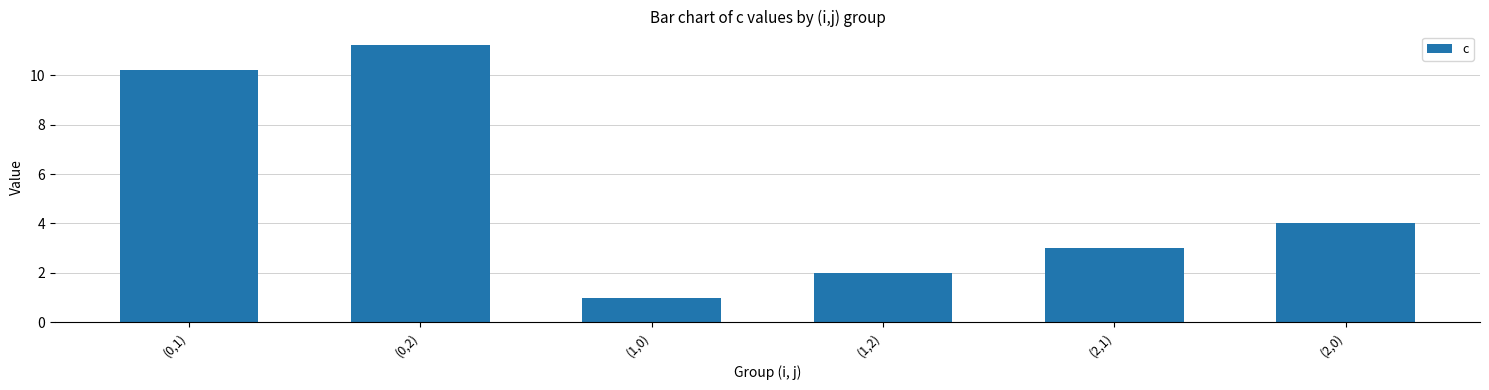

What is the value of the 3rd bar from the left?

1.0